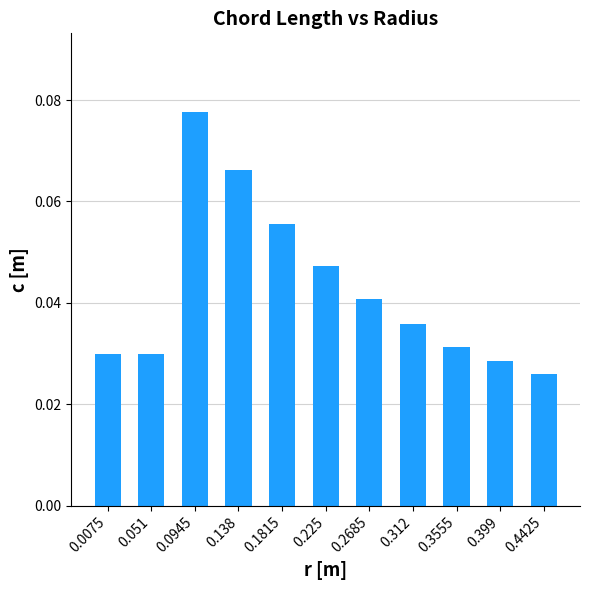

How many values are between 0 and 1?

11